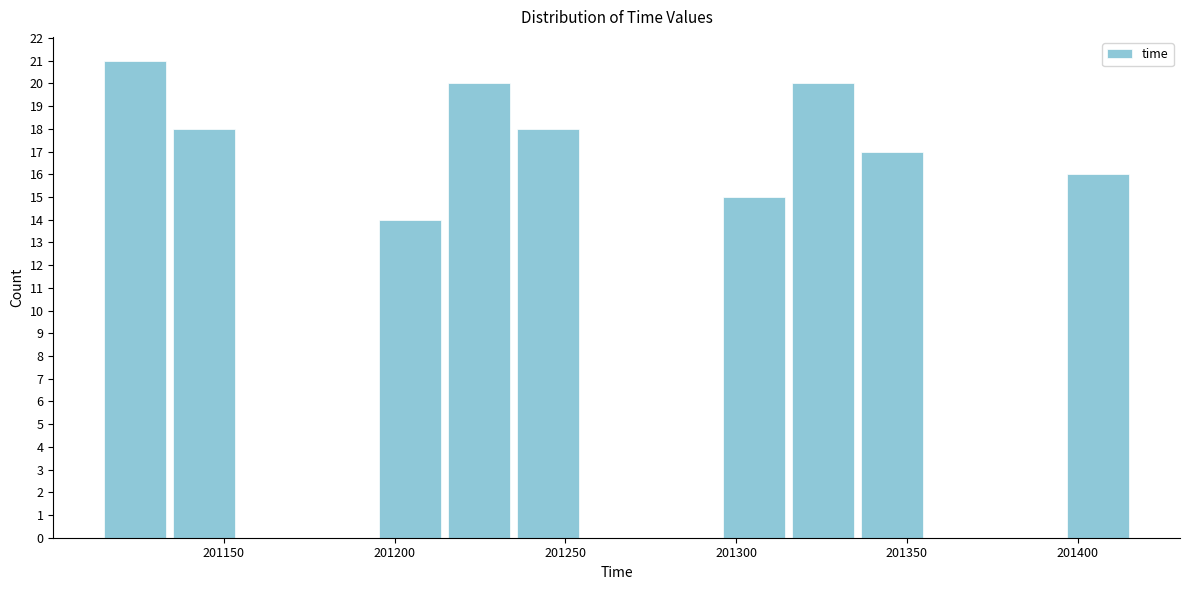

How tall is the bar that spans 201215 to 201235 on the x-axis? Neither the bar edges nor the heights are printed on the chart, so give them approximately, as read against the axes.

20